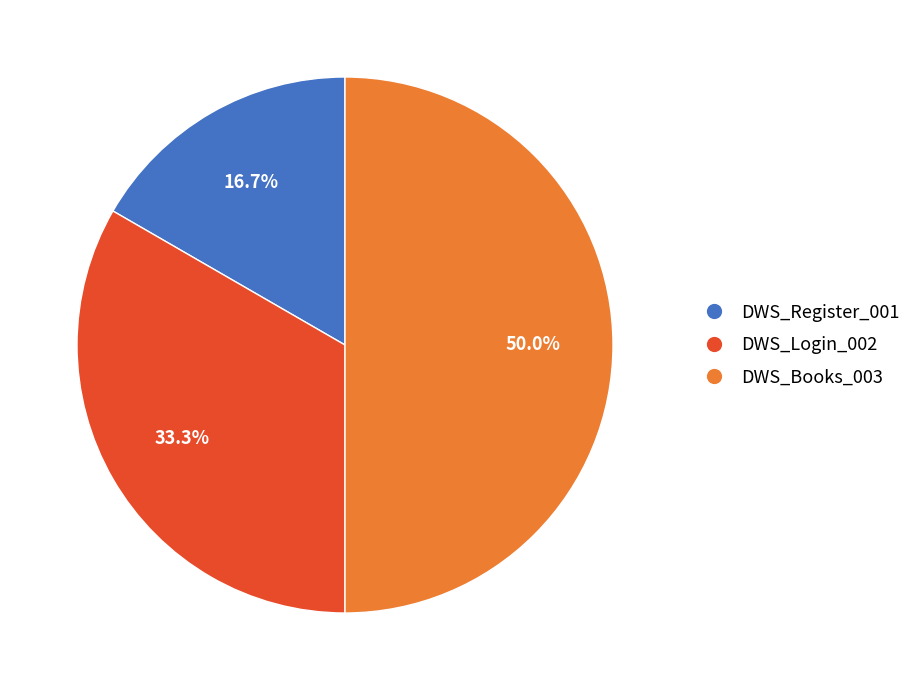

To the nearest percent, what portion does DWS_Books_003 represent?

50%